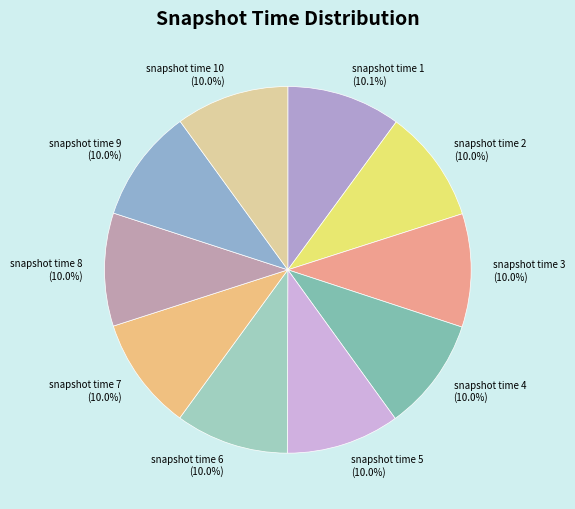

Is snapshot time 6 the majority of the pie?

No